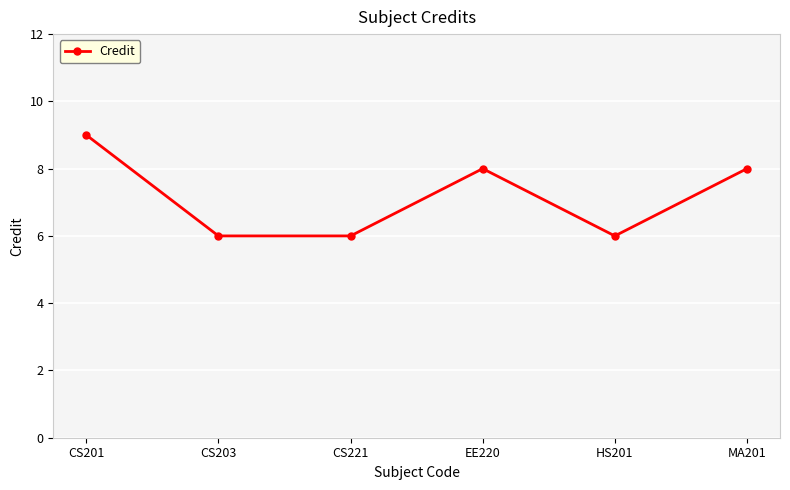

What value does the data have at EE220?

8